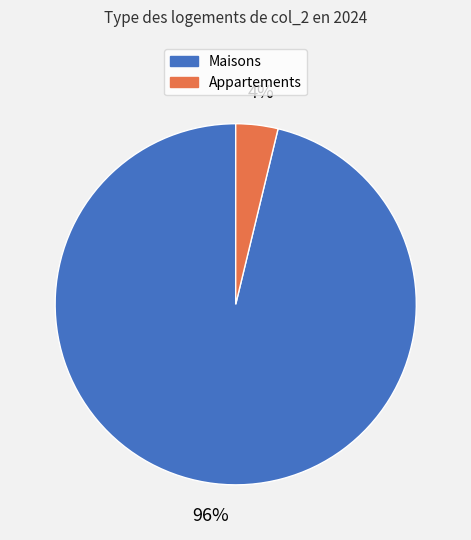

Is there any slice that represents more than half of the pie?

Yes